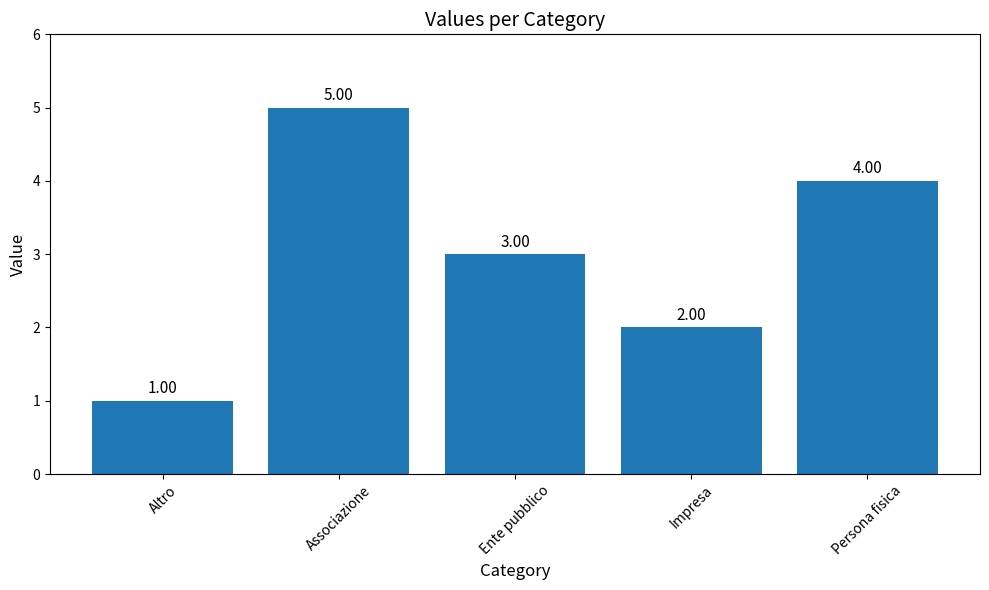

Rank the categories by value from lowest to highest.

Altro, Impresa, Ente pubblico, Persona fisica, Associazione